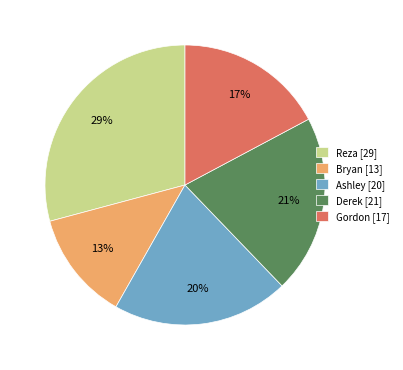

What percentage is the Bryan slice, to the nearest percent?

13%